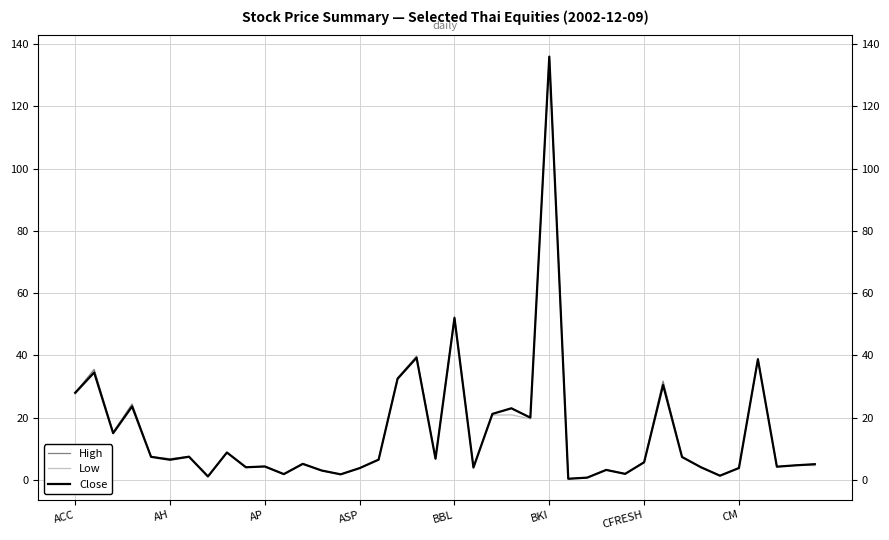

Where does the High series first go above 6?

ACC